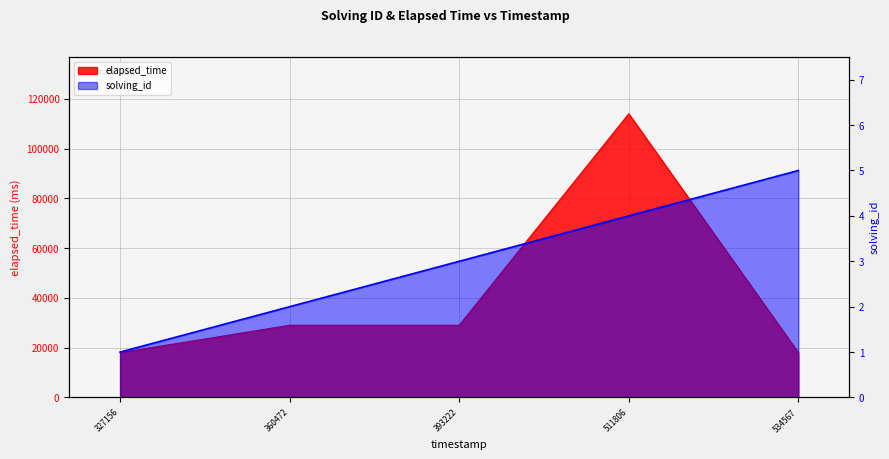

What is the value of the solving_id point at the 5th from the left?

5